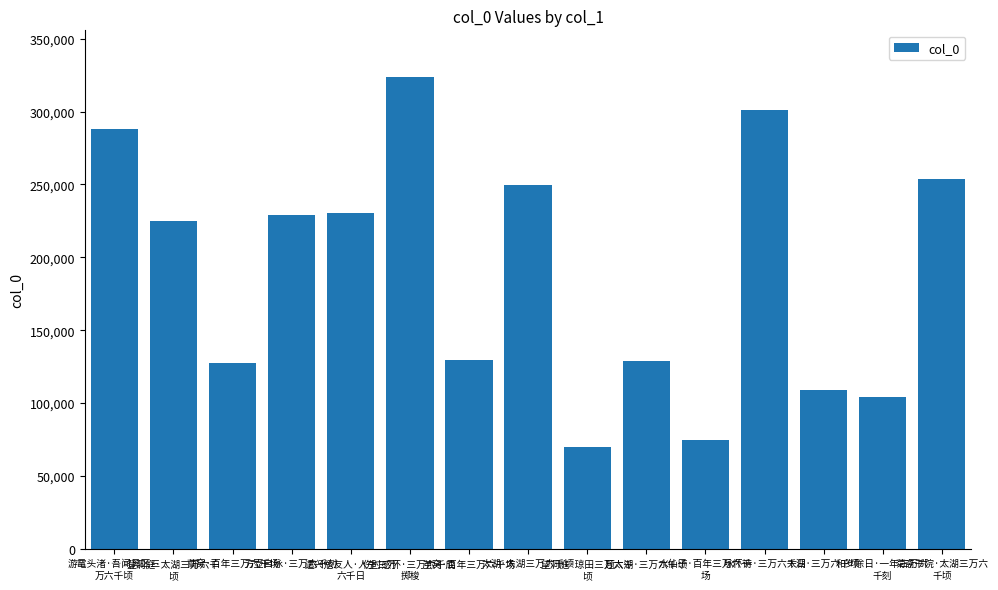

What is the difference between the maximum and minimum values?

253861